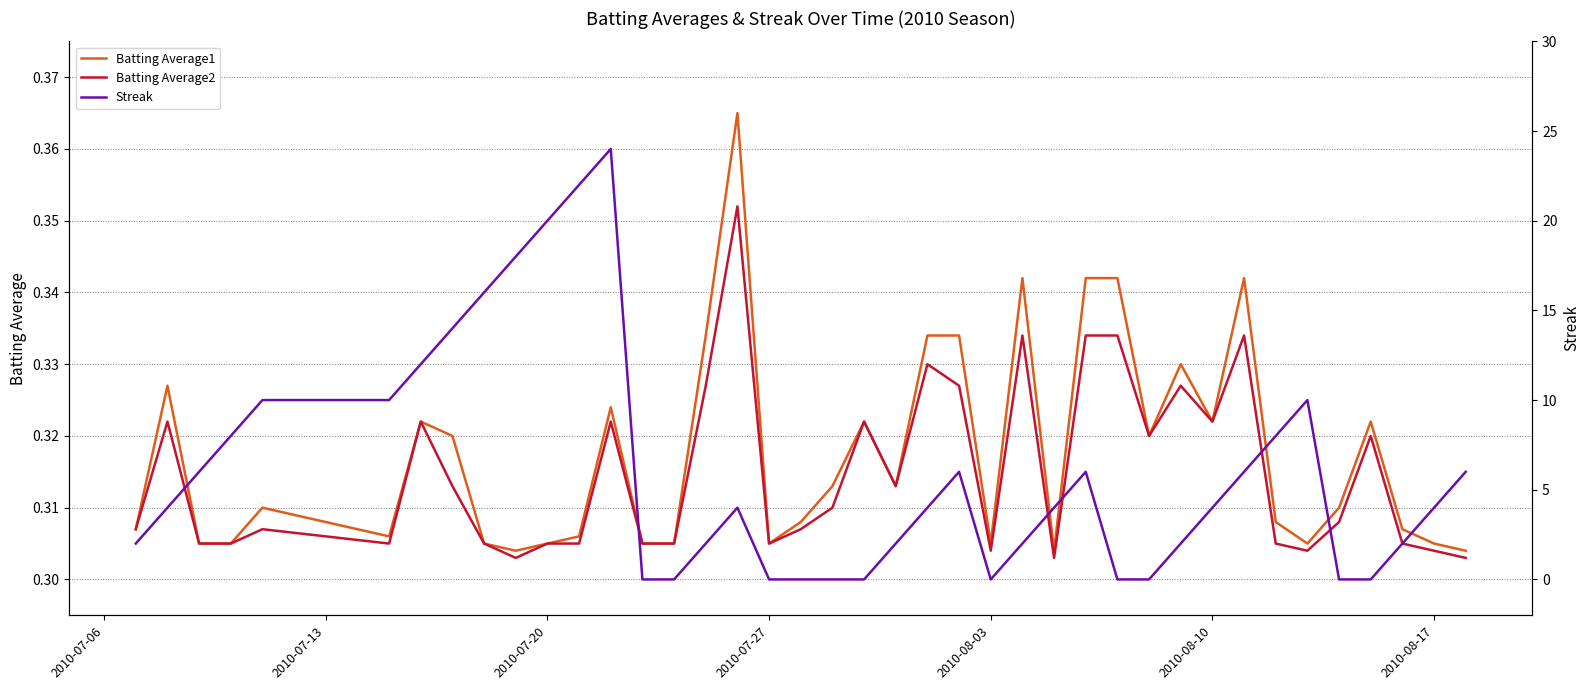

Is this an area chart (filled region under the line)?

No